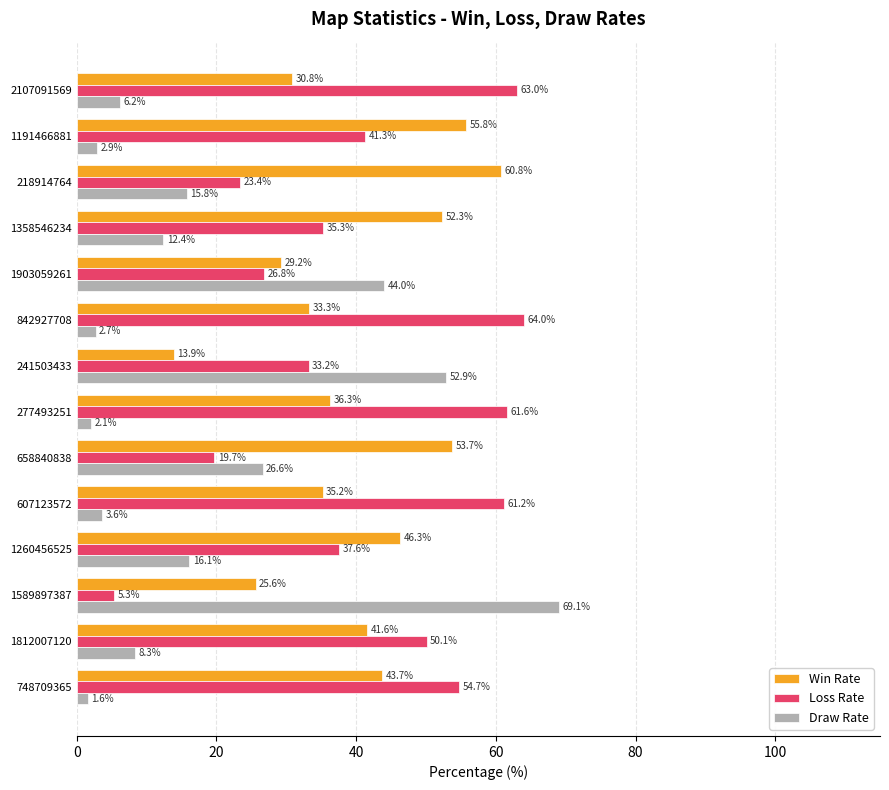

Between 607123572 and 241503433, which series saw the biggest shift?

Draw Rate